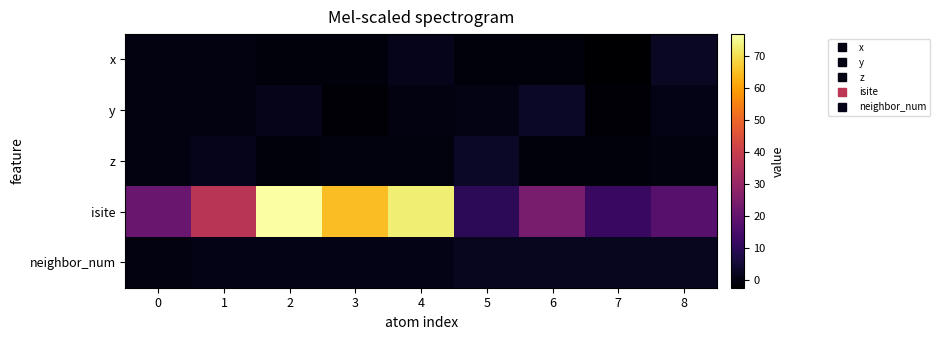

Reading left to right, what are all the values shown in this chart?

x: 0=0.0	1=-0.0	2=-0.7	3=-0.8	4=1.5	5=-0.8	6=-1.0	7=-2.4	8=2.8
y: 0=0.0	1=0.0	2=1.3	3=-1.3	4=0.0	5=0.5	6=2.9	7=-1.7	8=1.0
z: 0=0.0	1=1.6	2=-0.6	3=-0.5	4=-0.5	5=2.9	6=-0.6	7=-0.5	8=-0.5
isite: 0=21.0	1=37.0	2=77.0	3=65.0	4=73.0	5=10.0	6=24.0	7=12.0	8=18.0
neighbor_num: 0=0.0	1=1.0	2=1.0	3=1.0	4=1.0	5=2.0	6=2.0	7=2.0	8=2.0